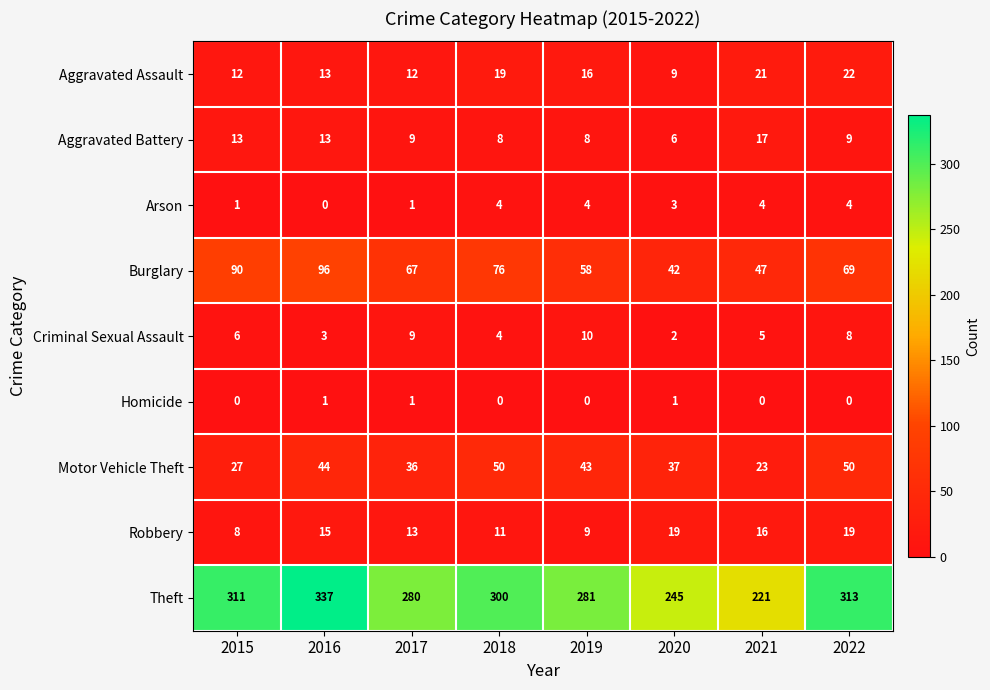

Is it true that Burglary equals 69 at 2022?

True